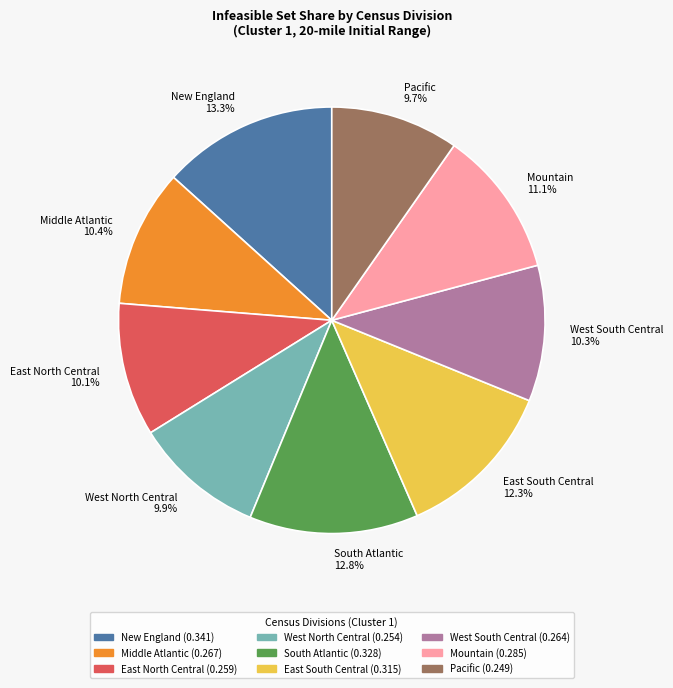

Is it true that Middle Atlantic is 10% of the pie?

True